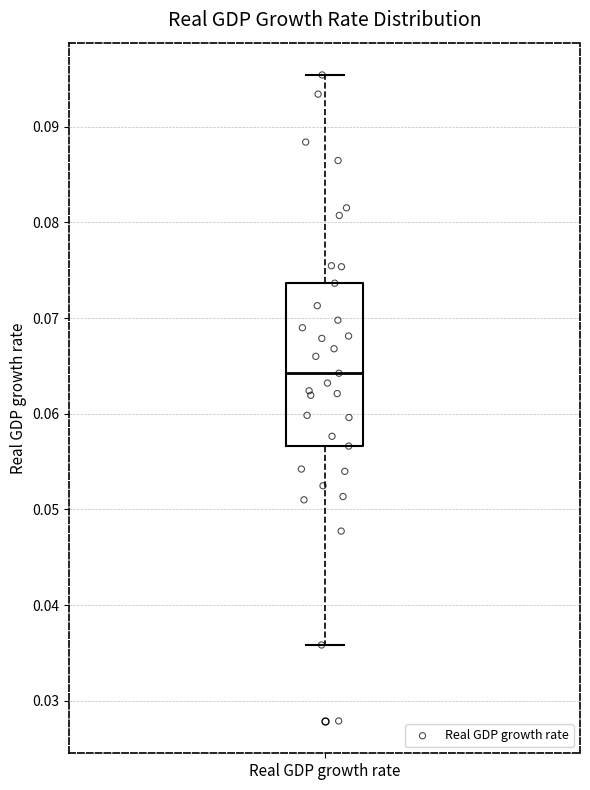

Transcribe this box plot: give where the median line is, the range the box spans, and where the two whiskers end, as read against the y-axis. The values are not printed on the chart, so give them approximately, as read against the axis.

median 0.064, box 0.057 to 0.074, whiskers 0.036 to 0.095